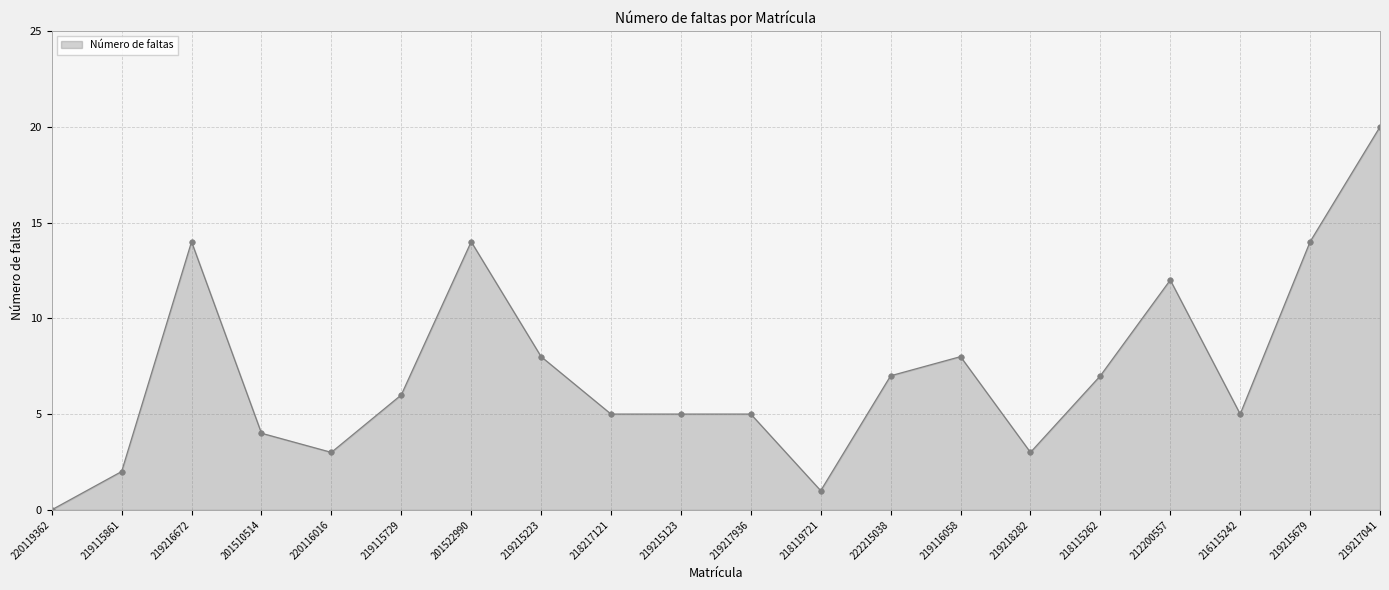

Where is the first local minimum?

220116016